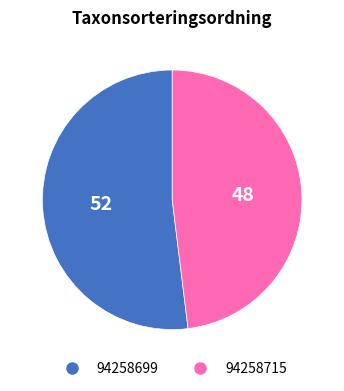

Which slice is the smallest?

94258715